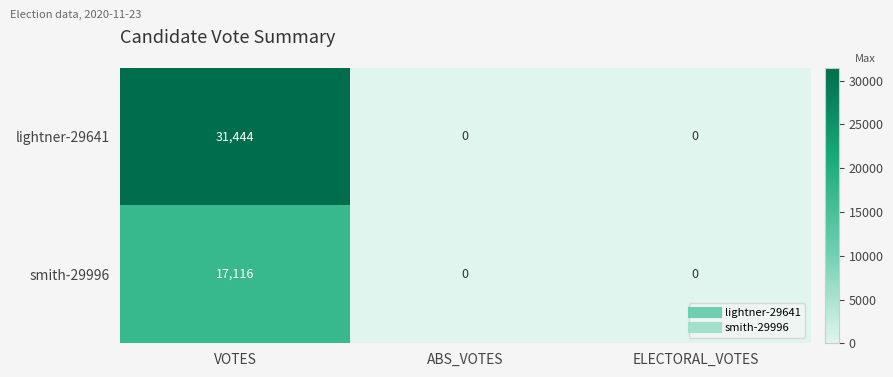

At which category is the sum across all series the highest?

VOTES